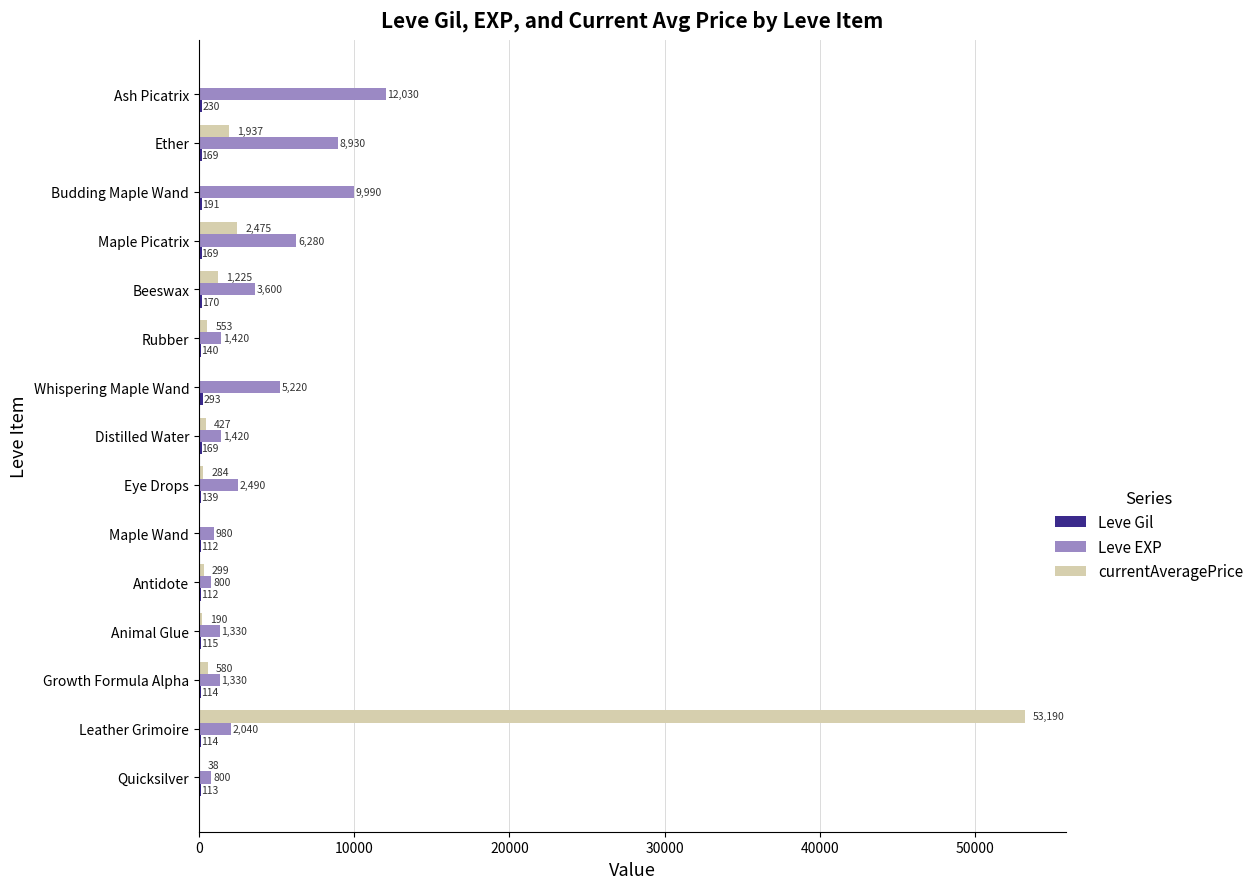

What is the approximate value of Leve EXP at Maple Picatrix?

6280.0